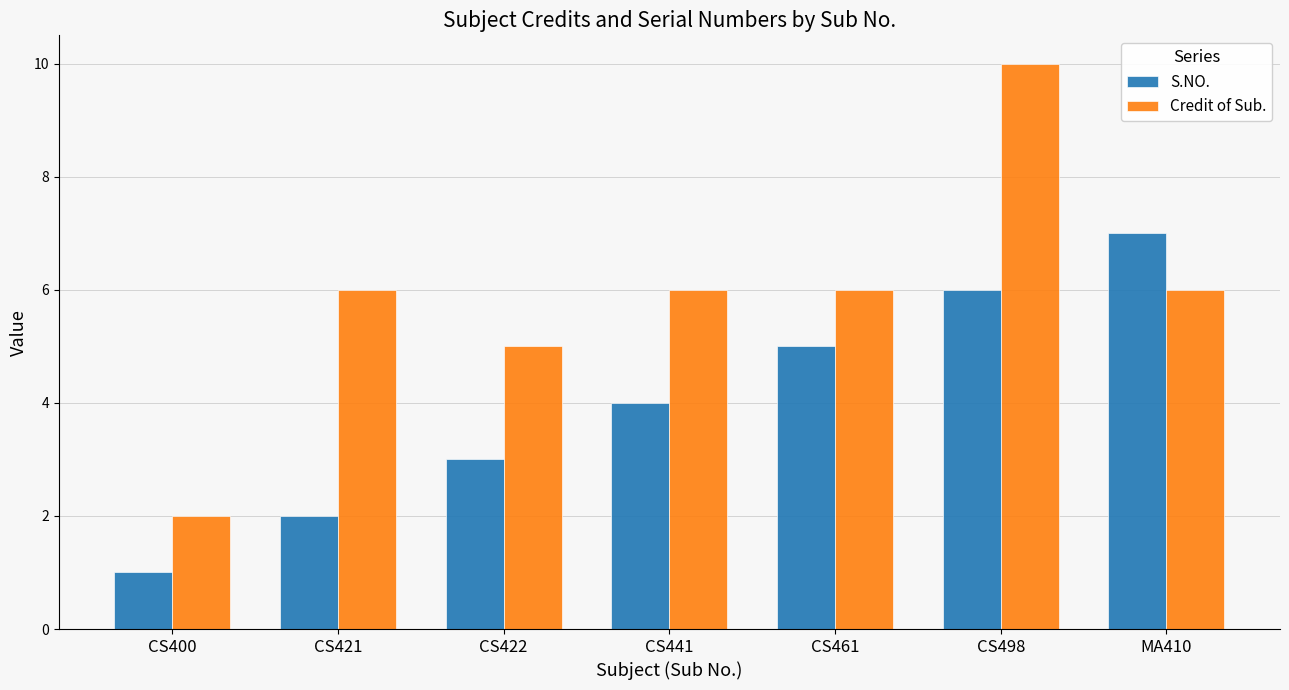

How many values in the S.NO. series are below 4?

3